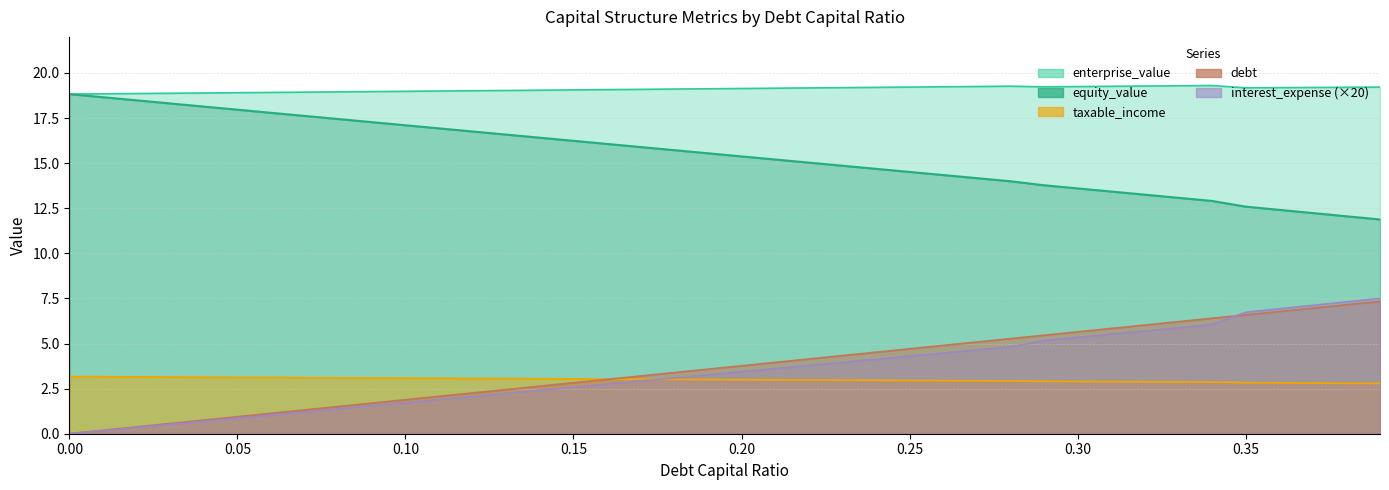

The value of debt at 0.37 is 4.8. True or false?

False